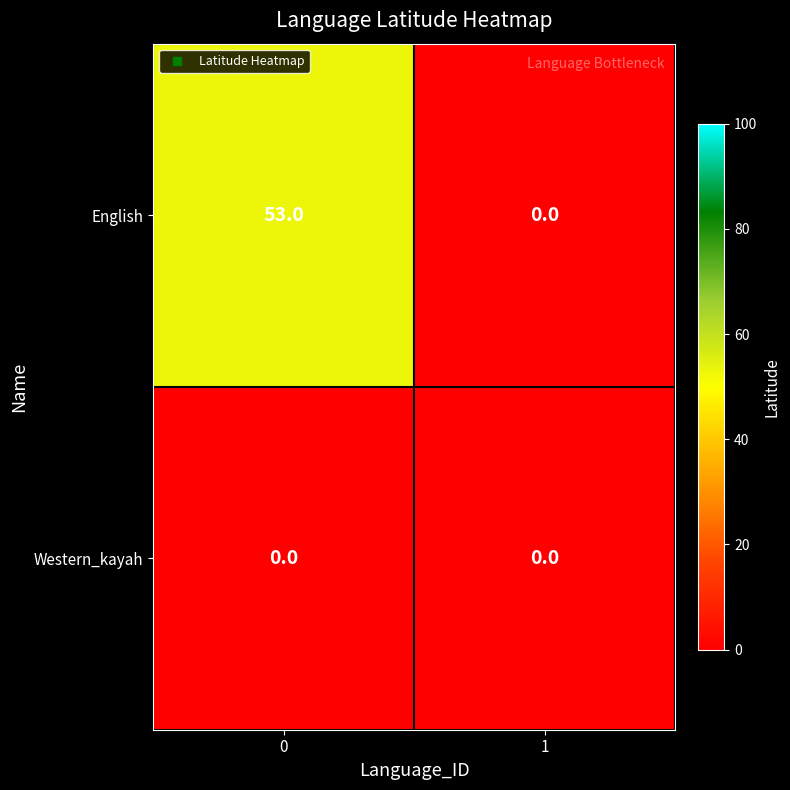

List the series in order of their overall mean, lowest first.

Western_kayah, English